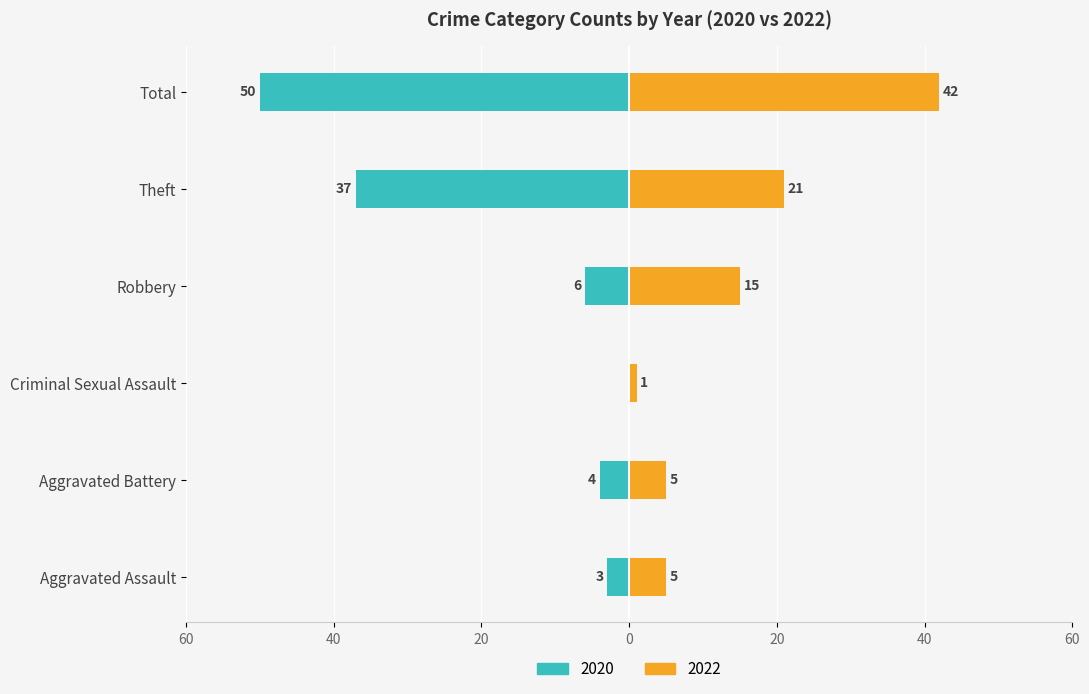

True or false: 2015 has a value of 13 at Total.

False